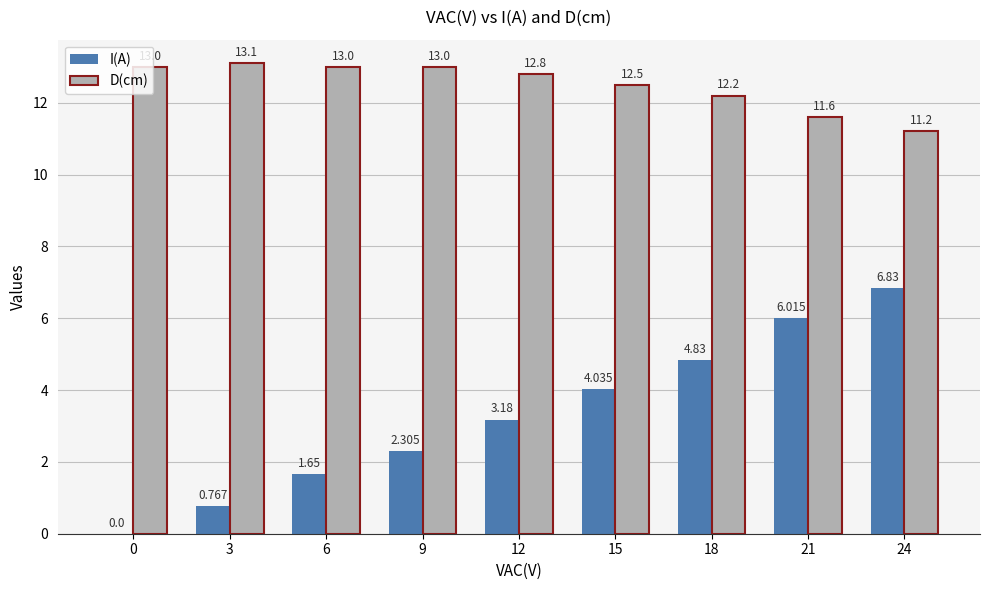

How many data points does each series have?

9